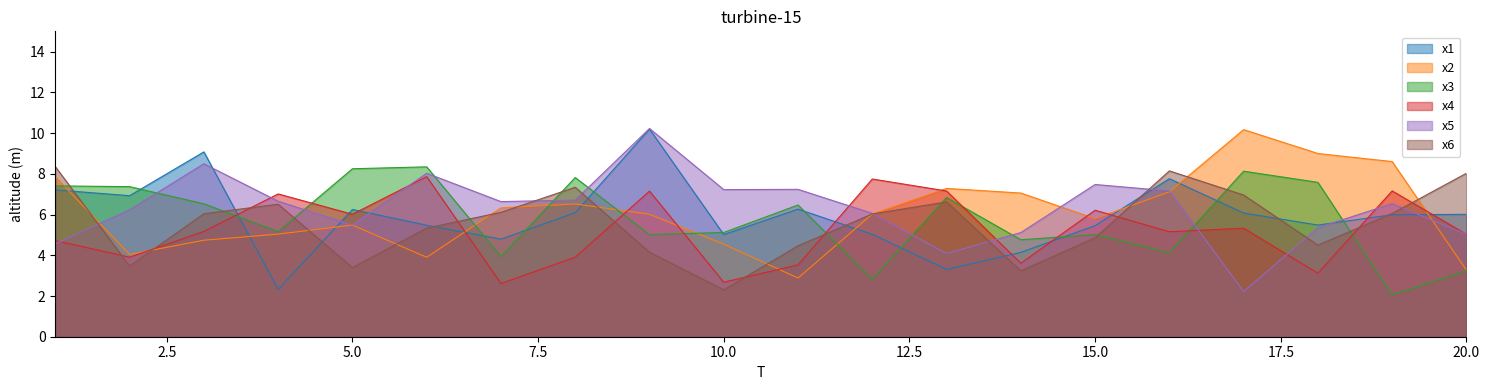

After their last crossing, which series has the higher values: x2 or x5?

x5